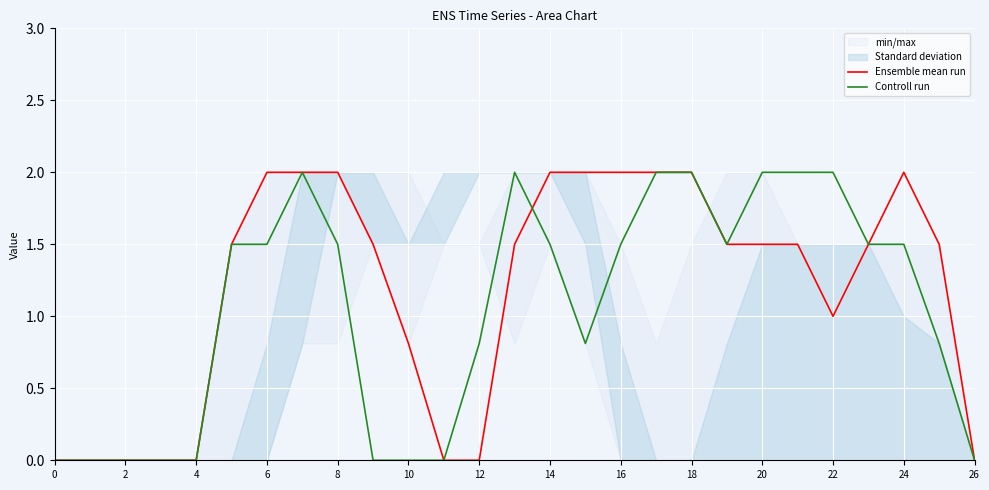

Read the Ensemble mean run value at 23.

1.5